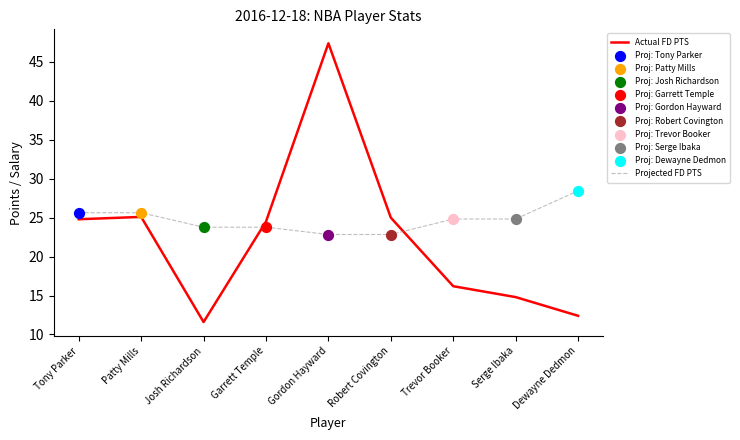

Which series has the largest range (max minus min)?

Actual FD PTS